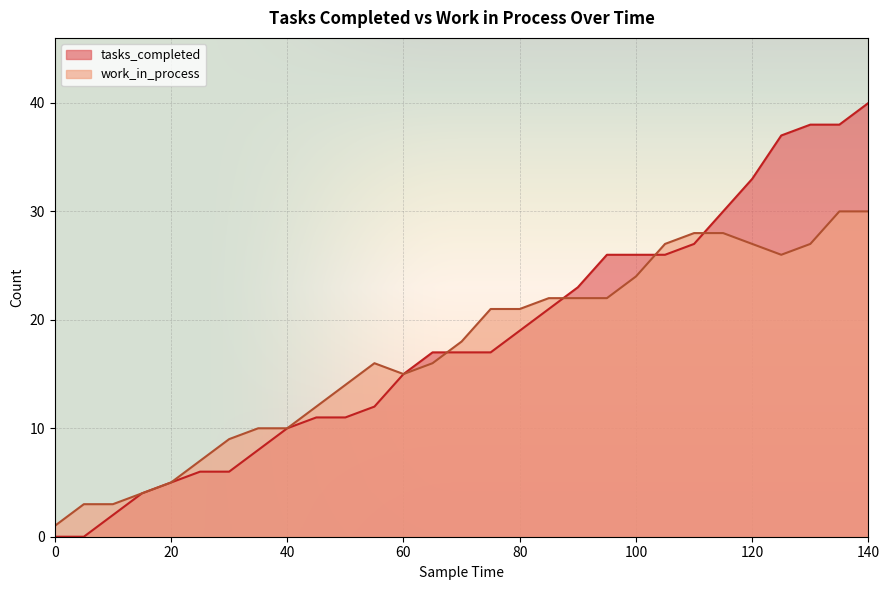

Which series ends up on top after the final intersection of work_in_process and tasks_completed?

tasks_completed